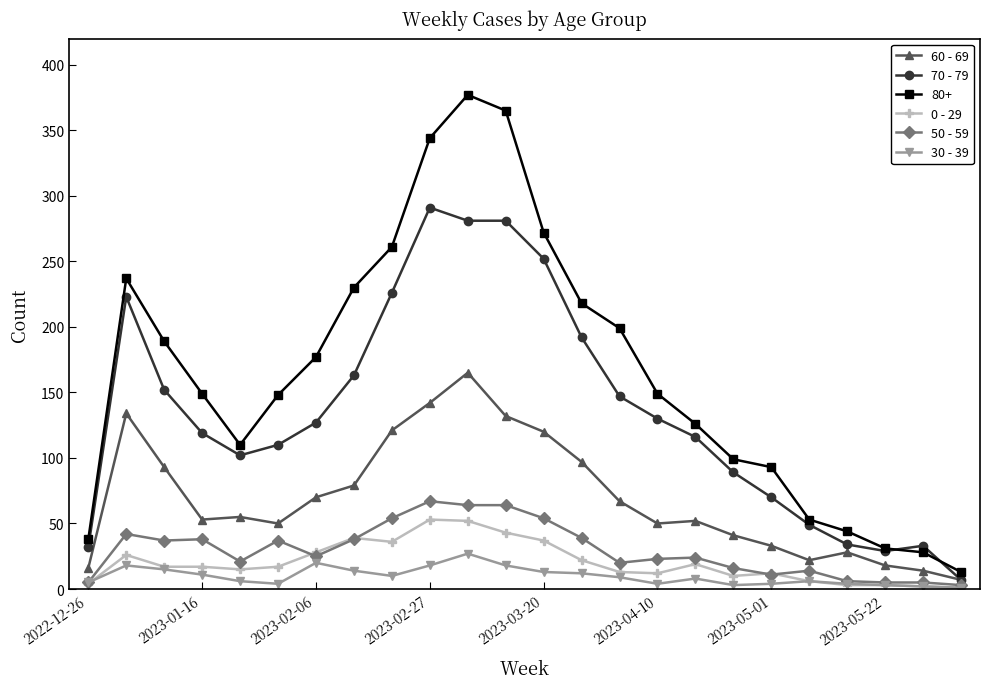

True or false: 80+ has more than 1 interior local peaks.

True